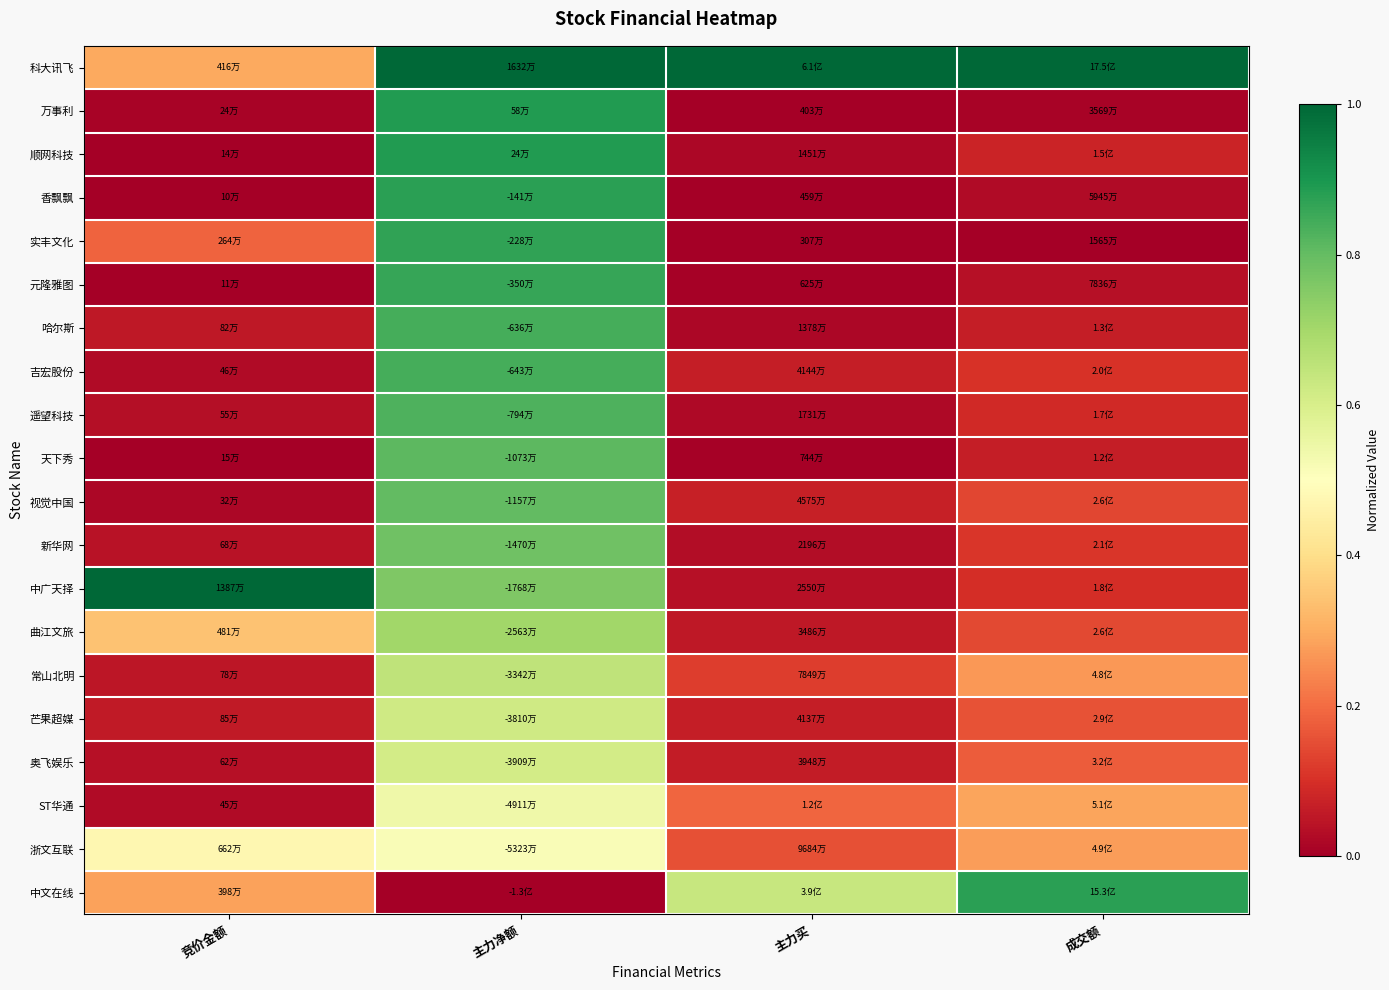

Which has a higher value, 竞价金额 or 成交额?

成交额